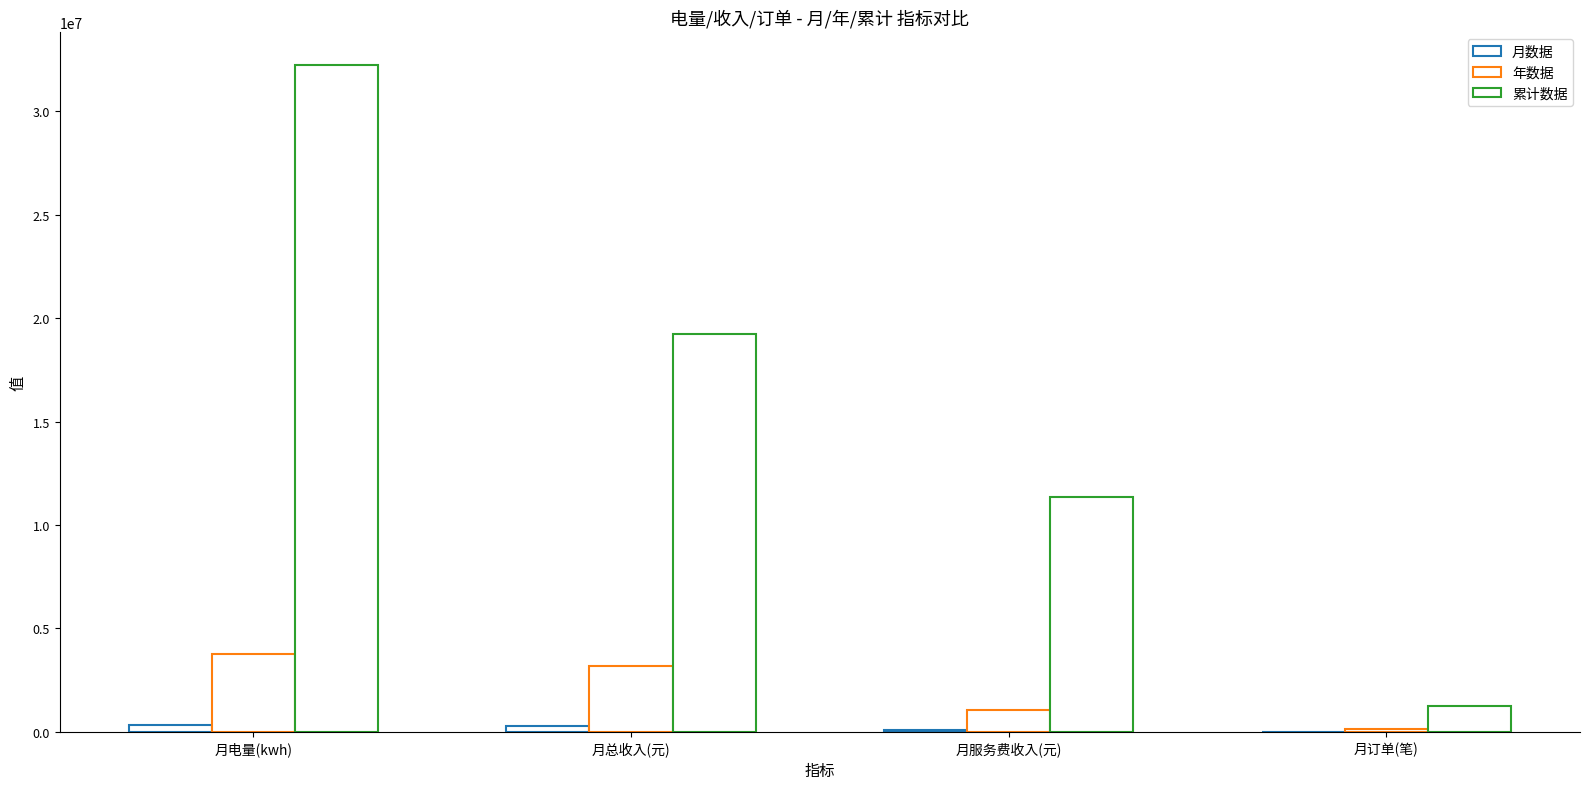

How many groups of bars are there?

4